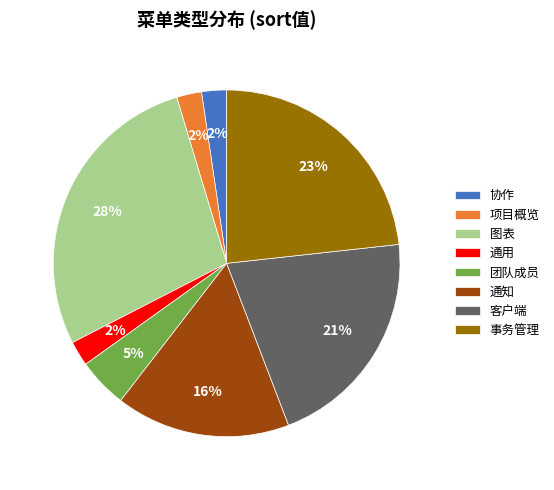

To the nearest percent, what is the average slice percentage?

12%